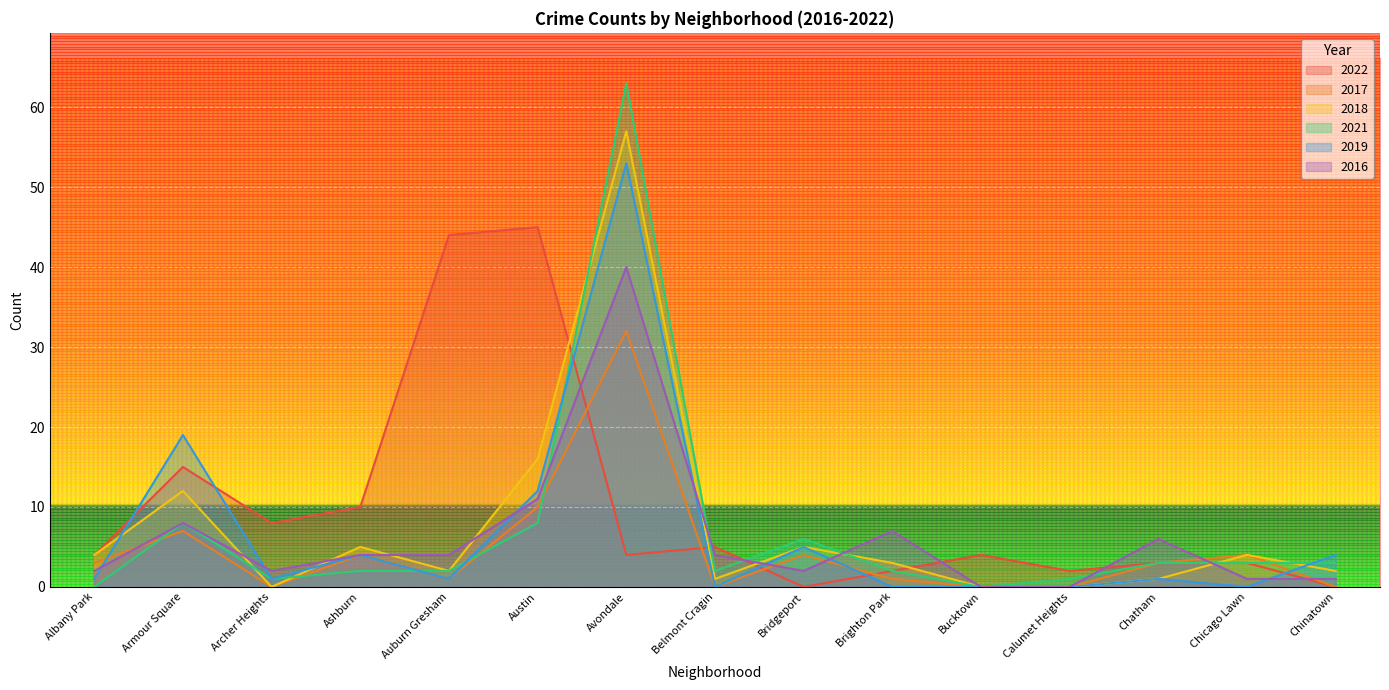

At which category is the sum across all series the highest?

Avondale